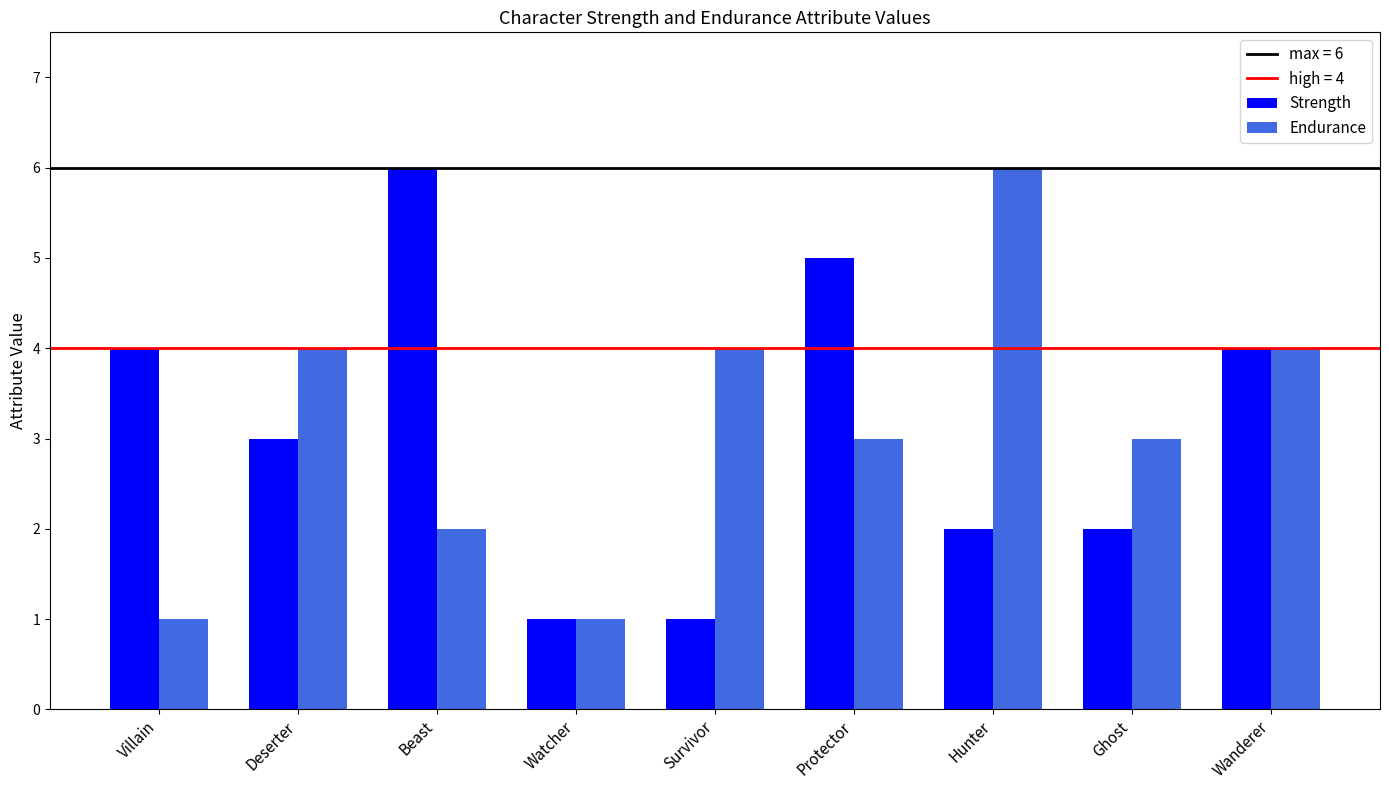

What is the spread (max minus min) of values at Deserter?

1